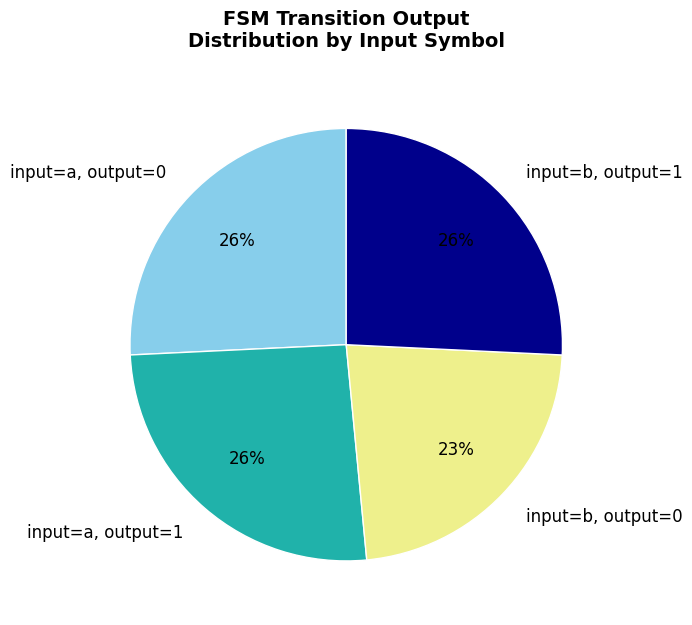

To the nearest percent, what is the average slice percentage?

25%